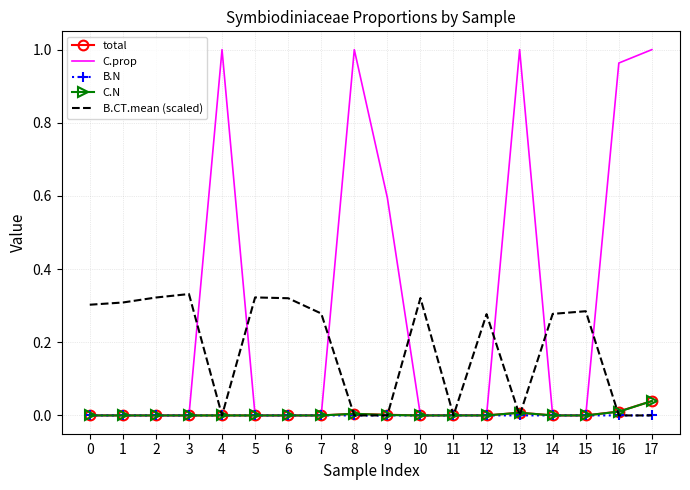

Is it true that B.N equals 0.0 at 16?

True